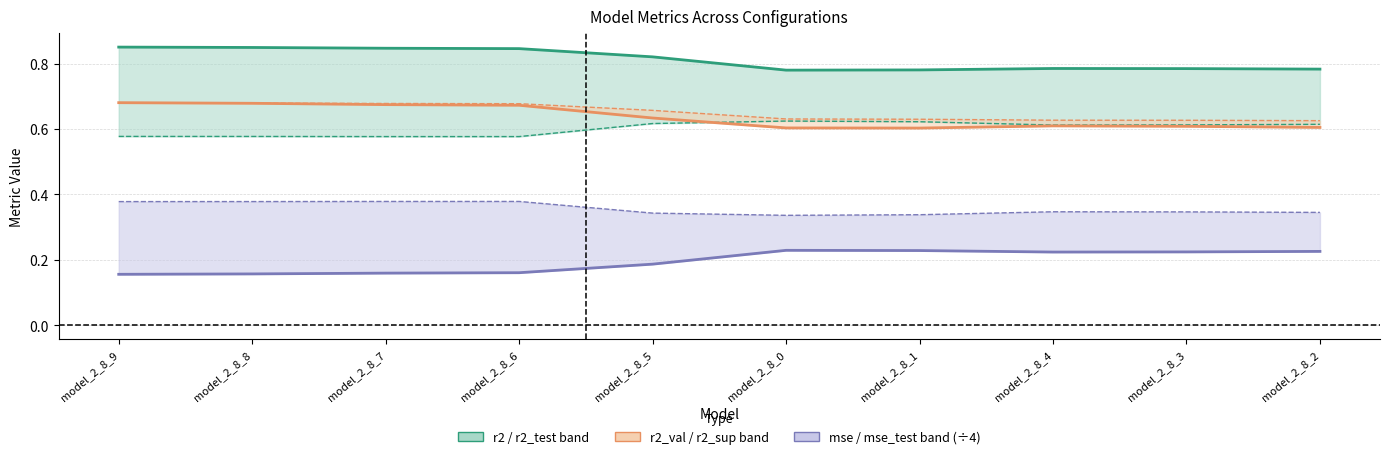

At which label does r2_val reach its minimum?

model_2_8_1